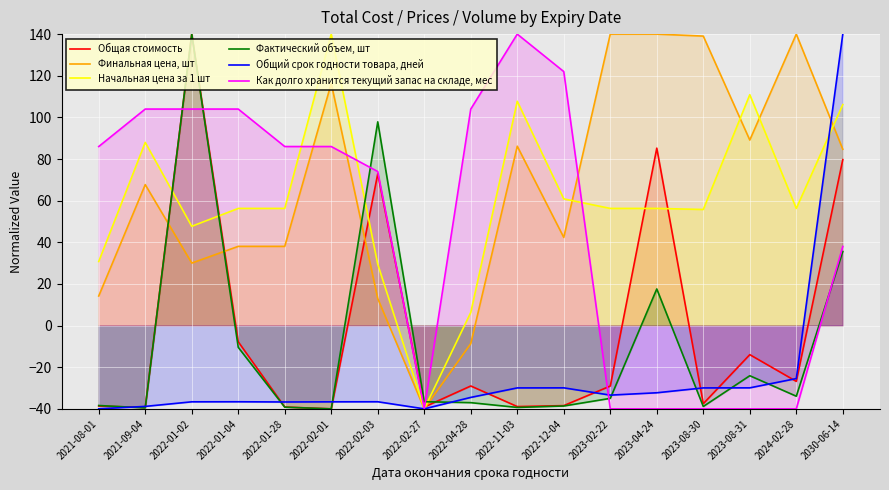

What is the spread (max minus min) of values at 2024-02-28?

180.0